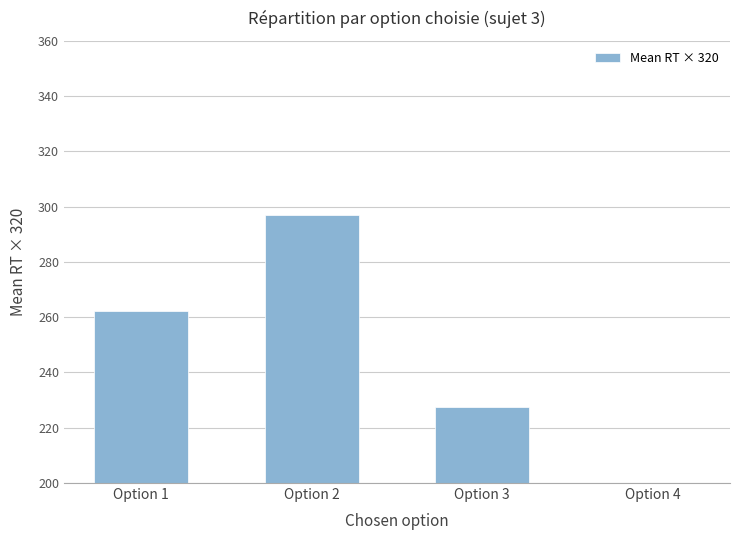

Read the value at Option 2.

296.8